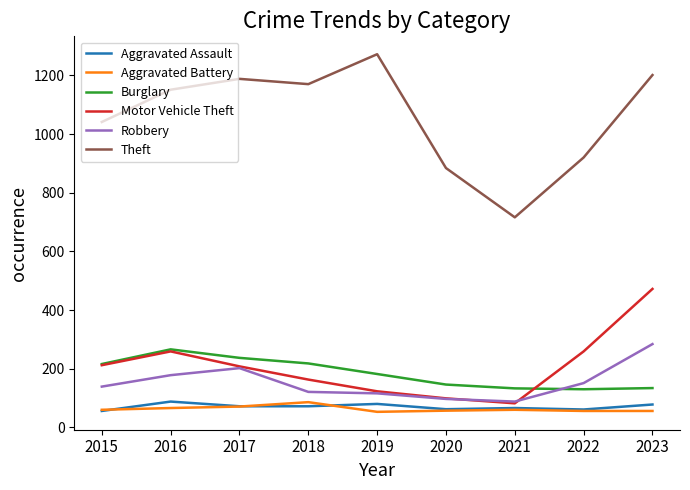

How many categories are shown in the chart?

9